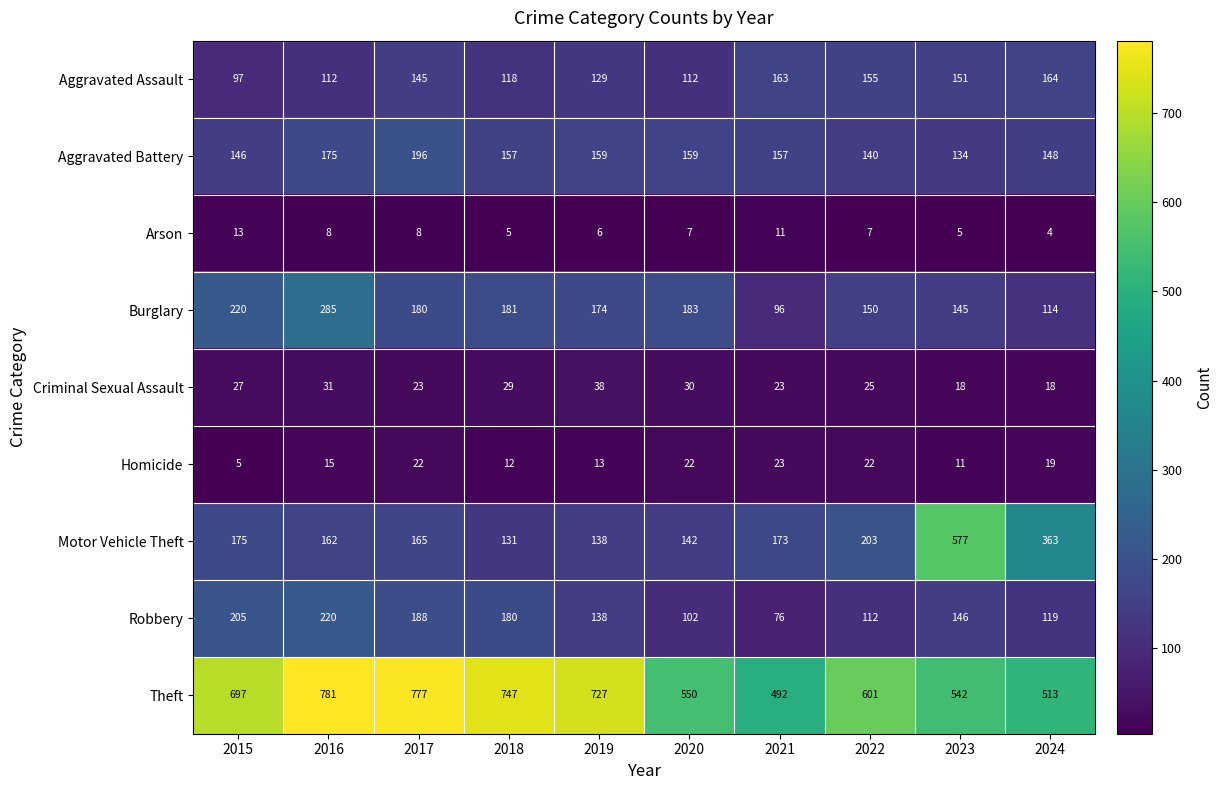

What is the spread (max minus min) of values at 2016?

773